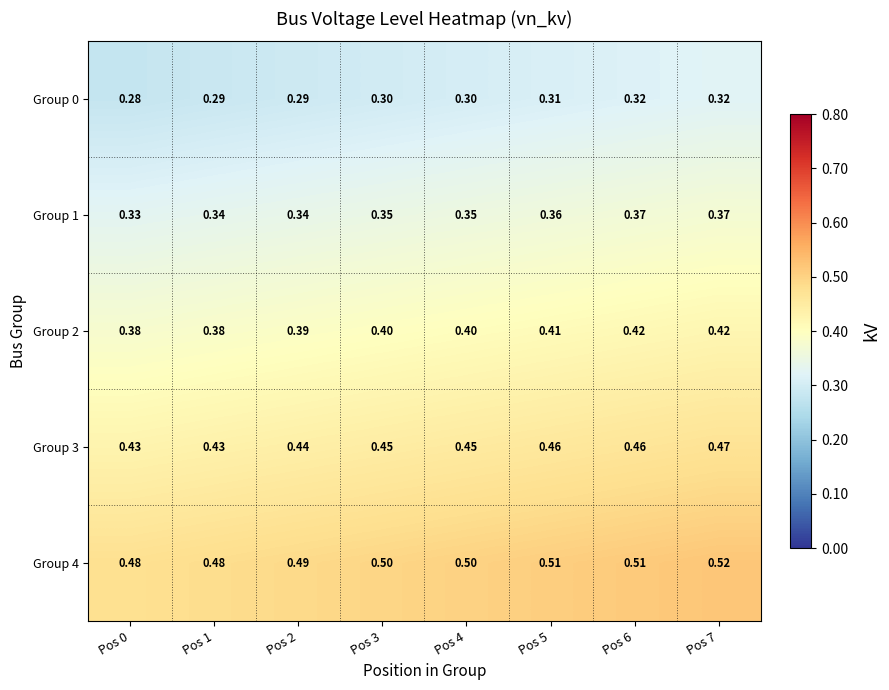

Is the value of Group 1 at Pos 4 greater than the value of Group 4 at Pos 4?

No